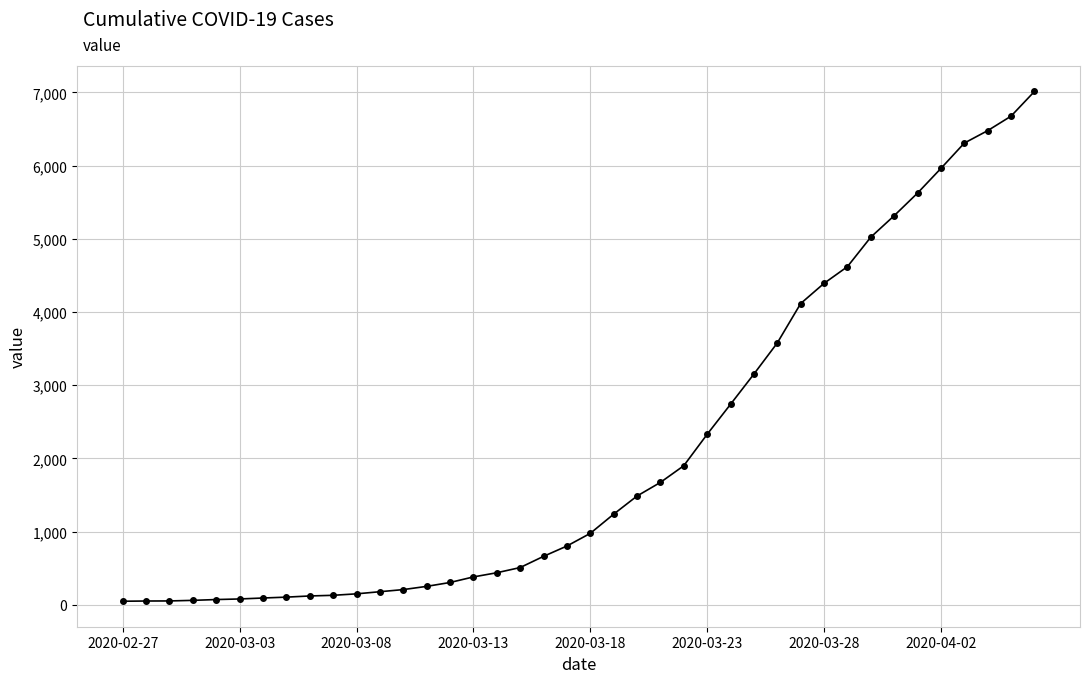

Does the chart display data point markers on the line(s)?

Yes